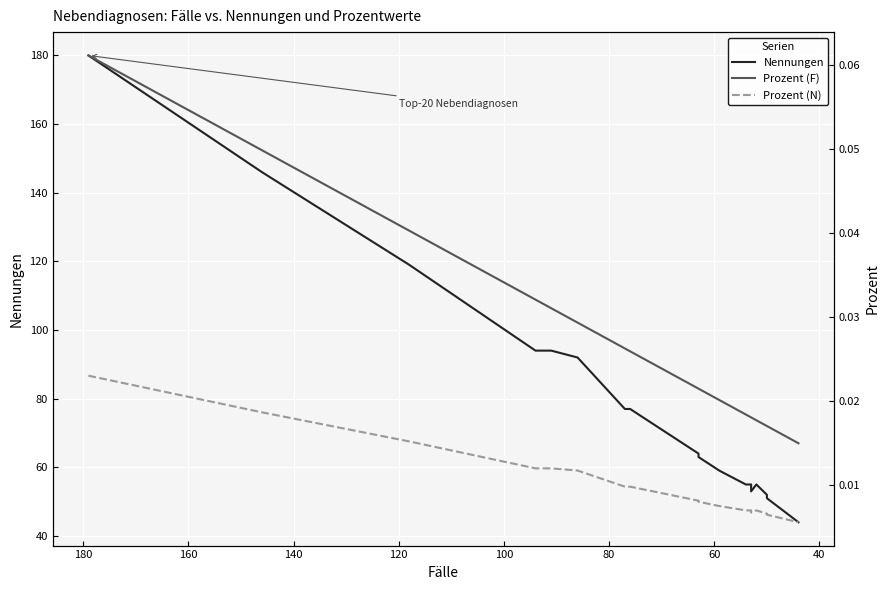

True or false: Prozent (N) and Prozent (F) intersect in this chart.

False